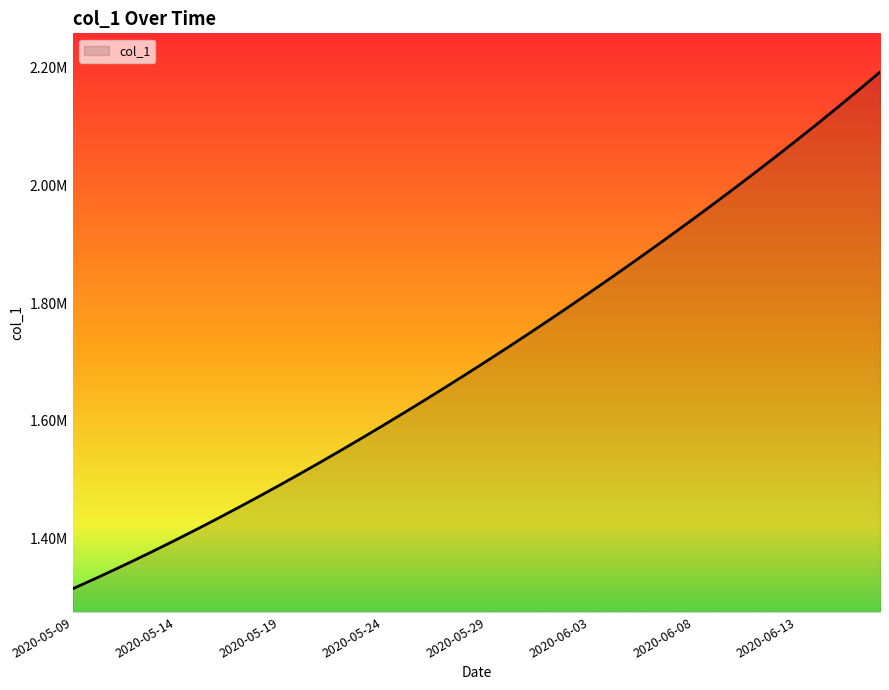

What is the maximum value shown in the chart?

2192665.0